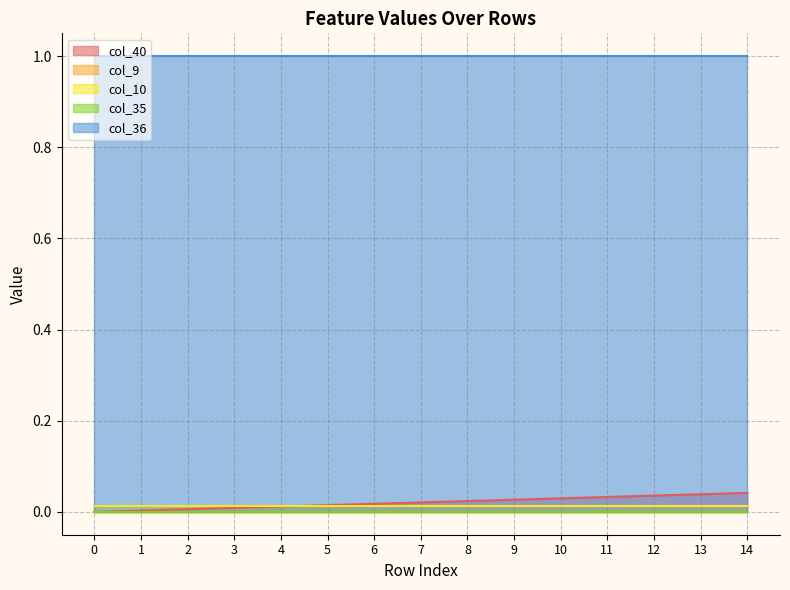

Does the chart display data point markers on the line(s)?

No